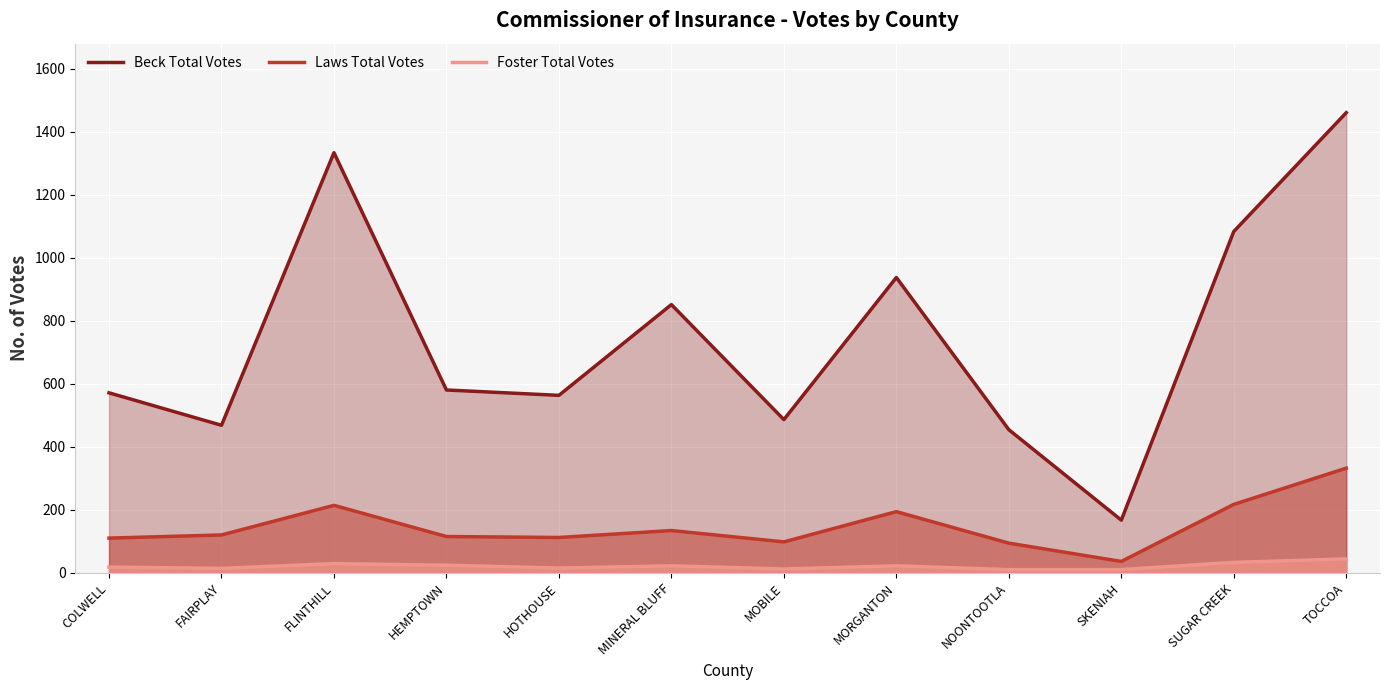

What are all the series names shown in the legend?

Beck Total Votes, Laws Total Votes, Foster Total Votes